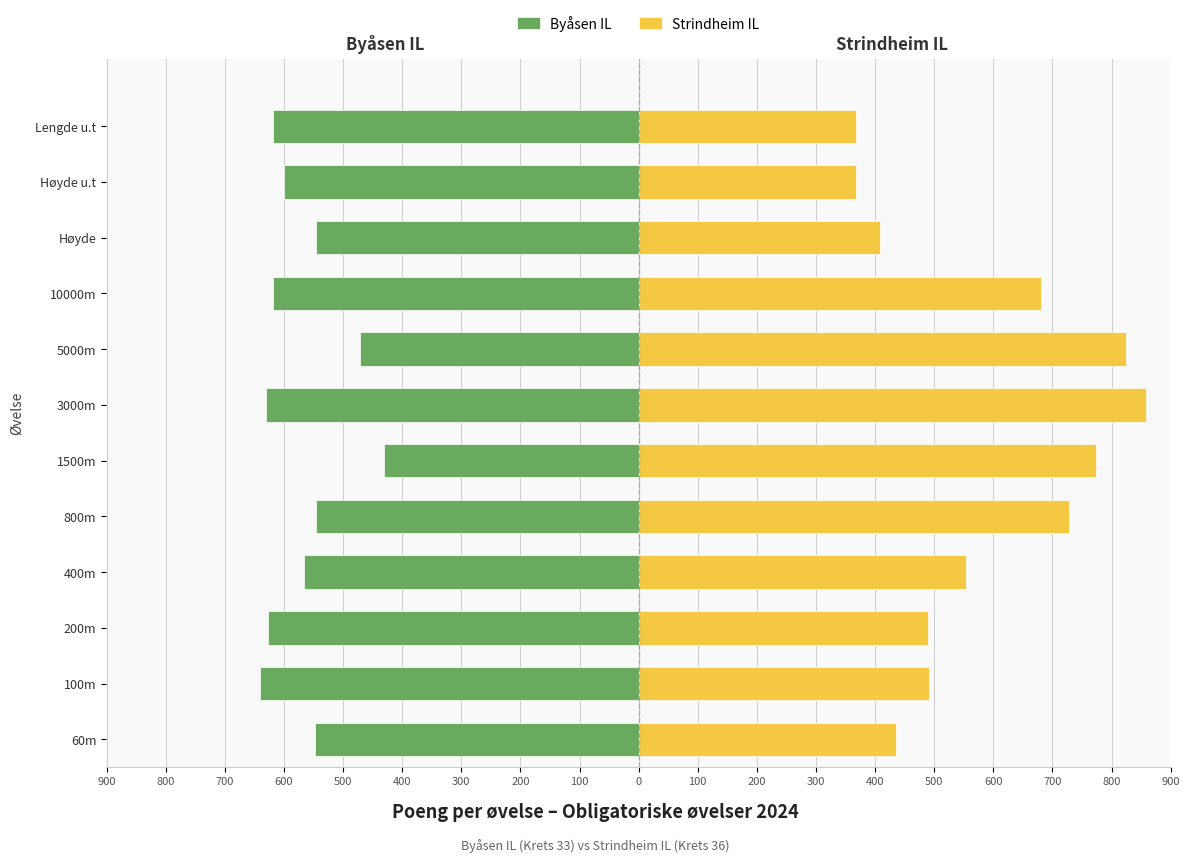

Which has a higher value, 10000m or 200m?

10000m